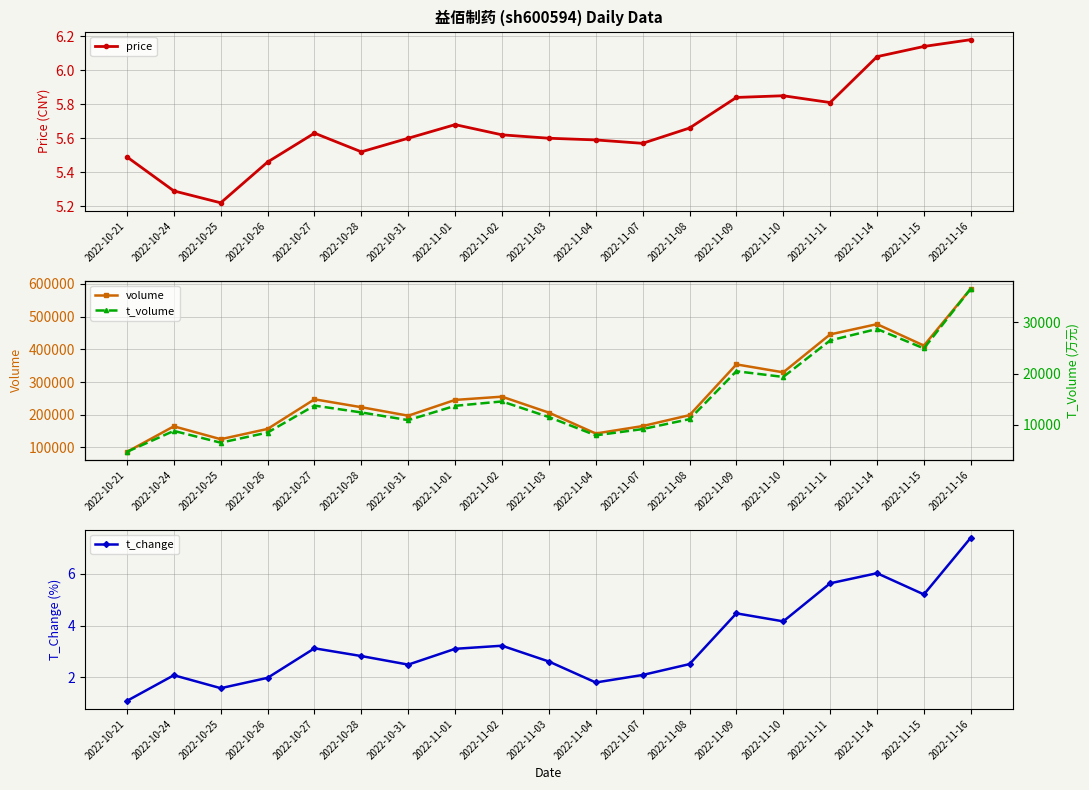

Count the number of data series in this chart.

4